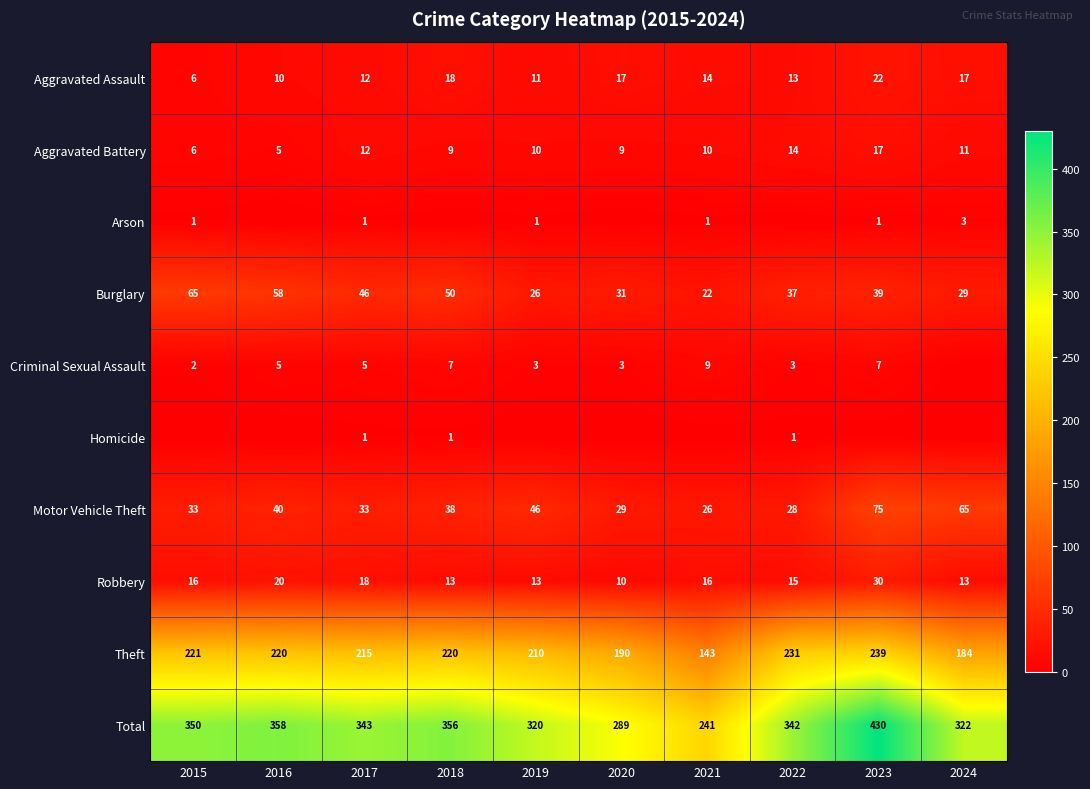

What is the difference between the maximum and minimum values in the Total series?

189